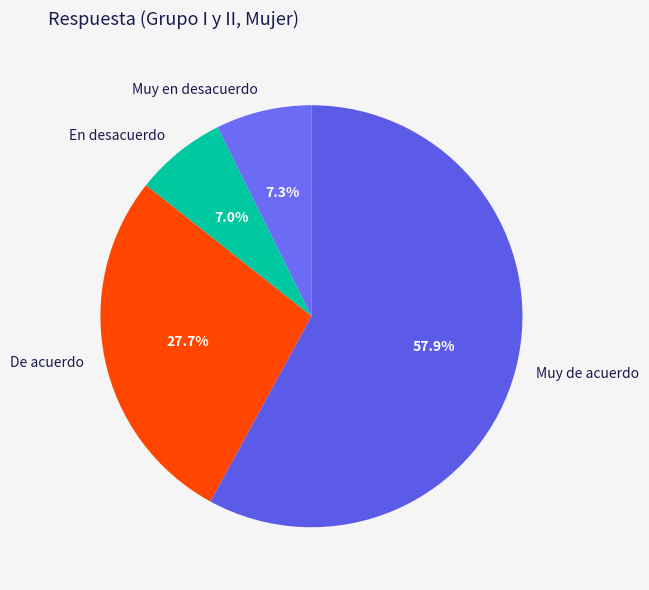

Which slice represents more than half of the pie?

Muy de acuerdo